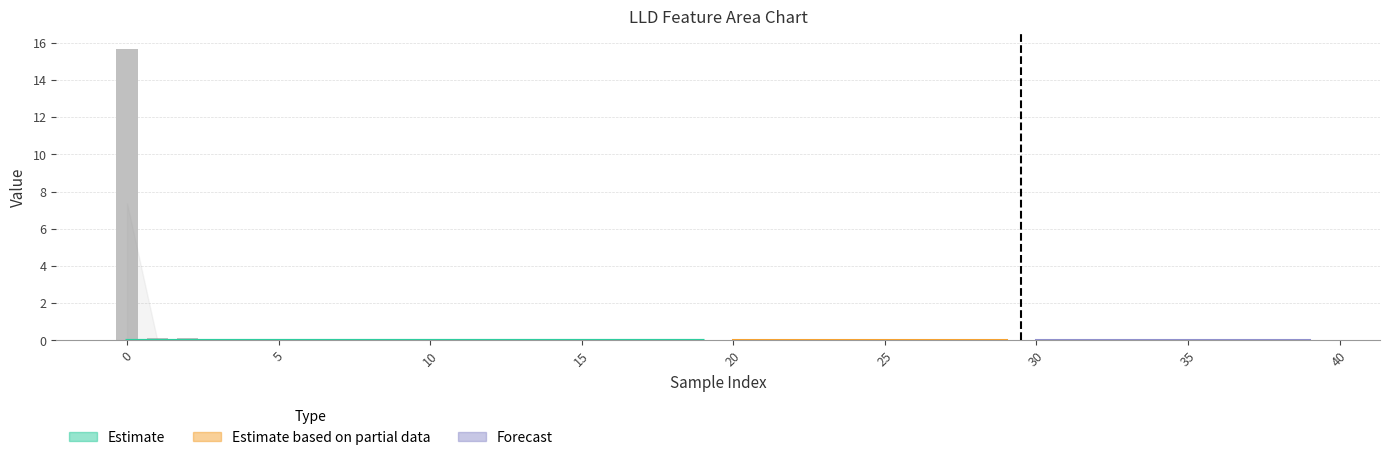

The chart shows a value of 0.0 at 40. True or false?

False